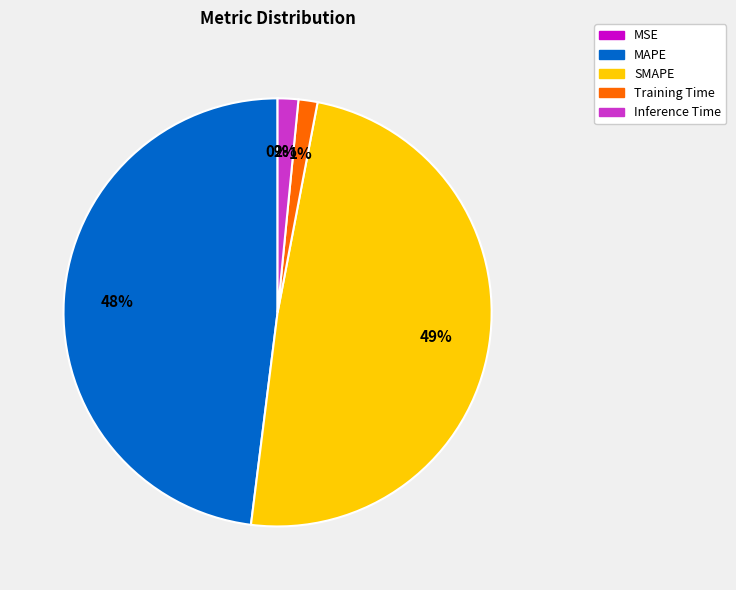

True or false: Inference Time accounts for 9% of the total.

False